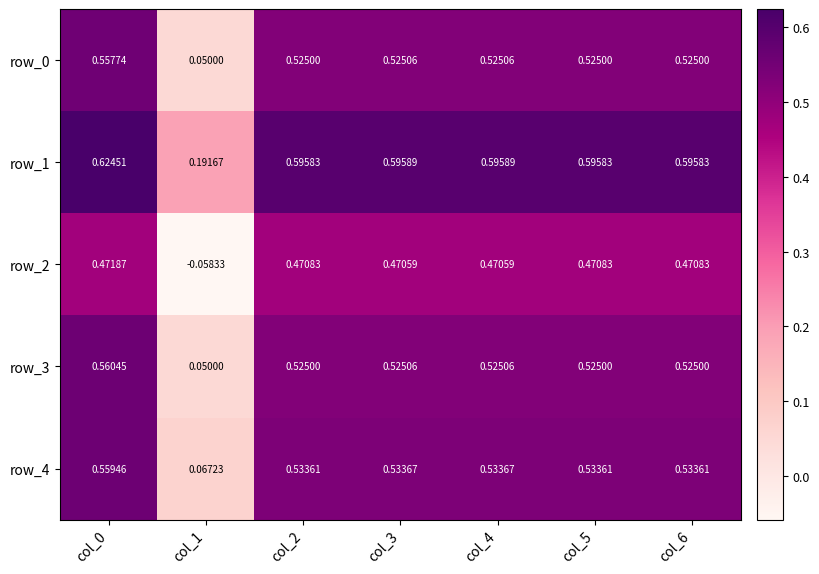

At which category does the chart reach its minimum across all series?

col_1